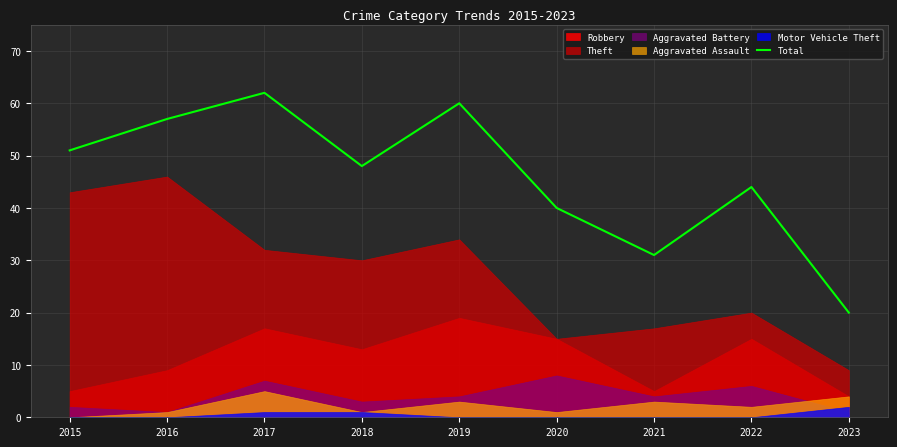

Where does the data first go above 48?

2015